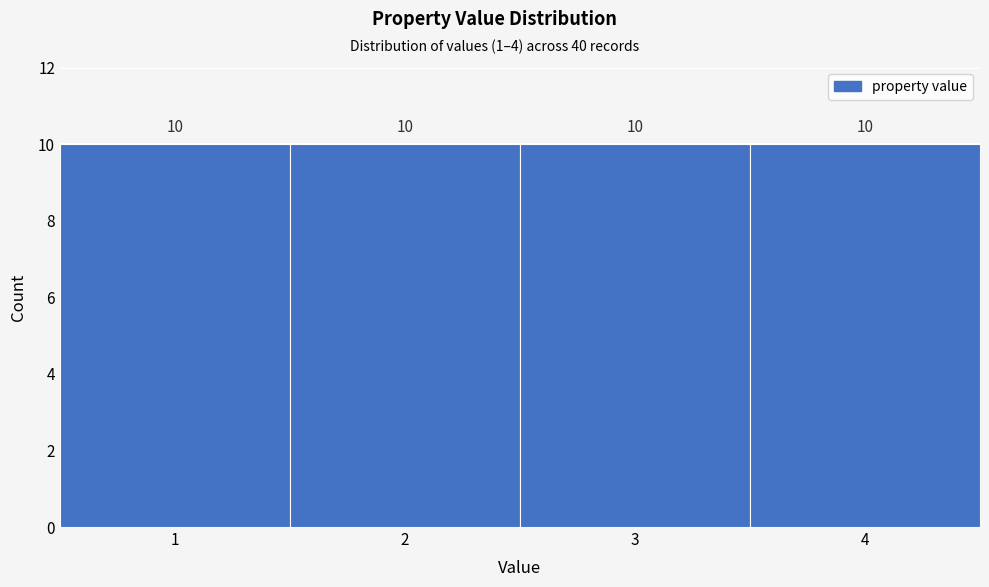

Reading left to right, transcribe this chart: for each bar, give the range it covers on the x-axis and its height.

0.5 to 1.5: 10
1.5 to 2.5: 10
2.5 to 3.5: 10
3.5 to 4.5: 10